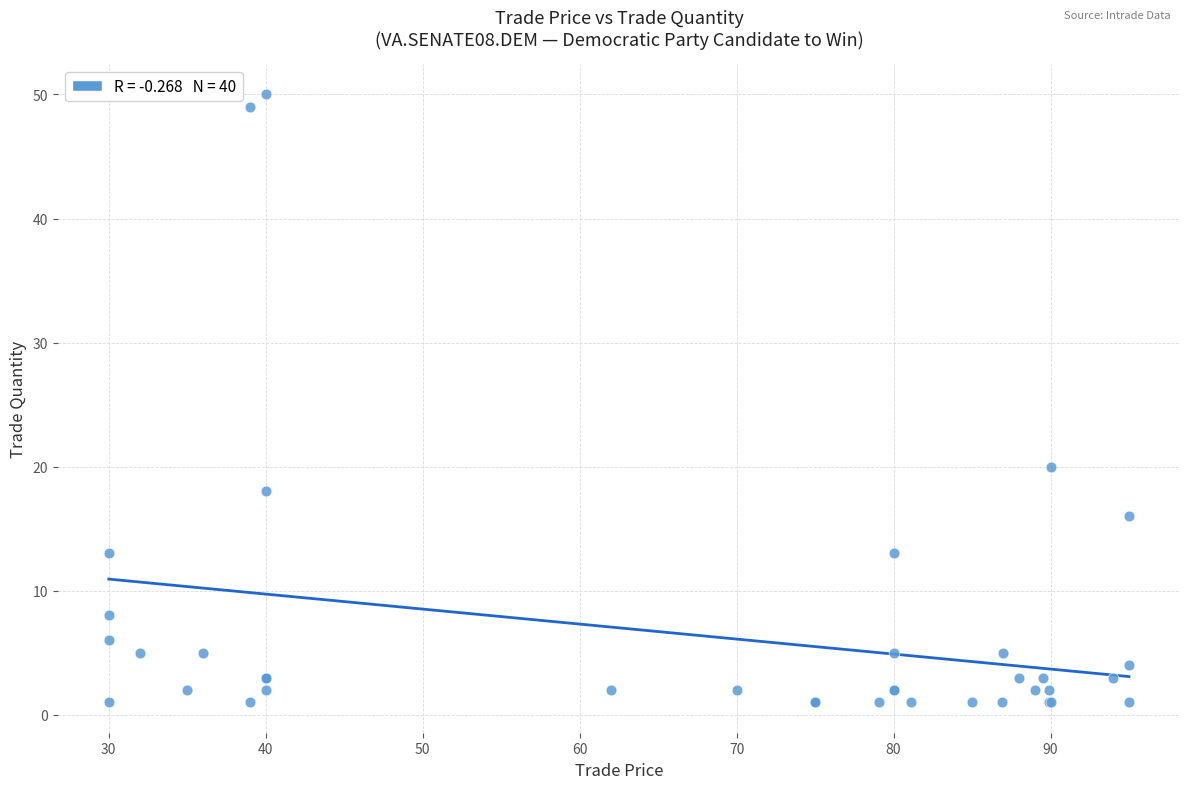

What Y value in the scatter plot is closest to 25?

20